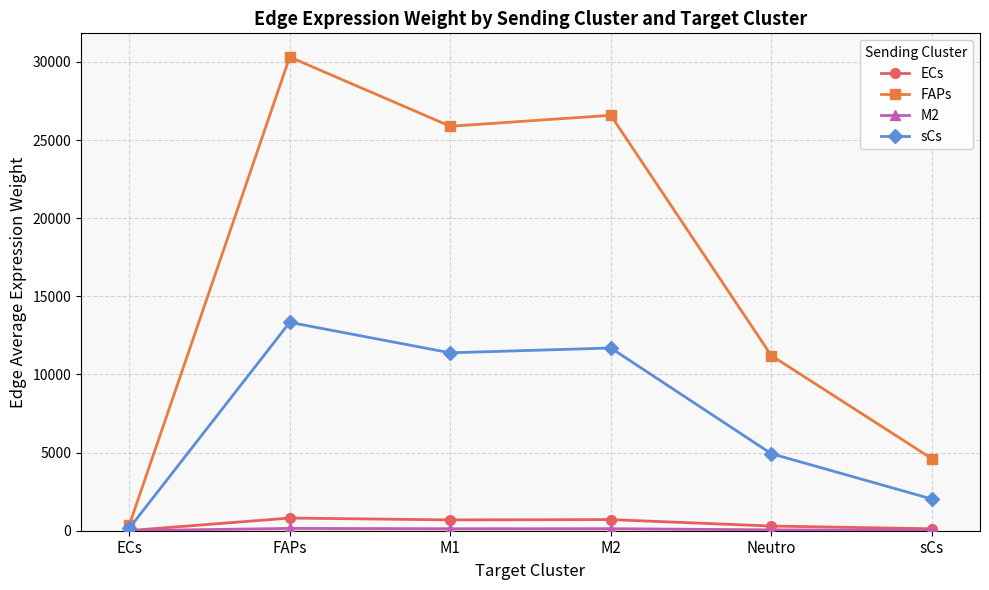

Which category has the lowest value in the sCs series?

ECs